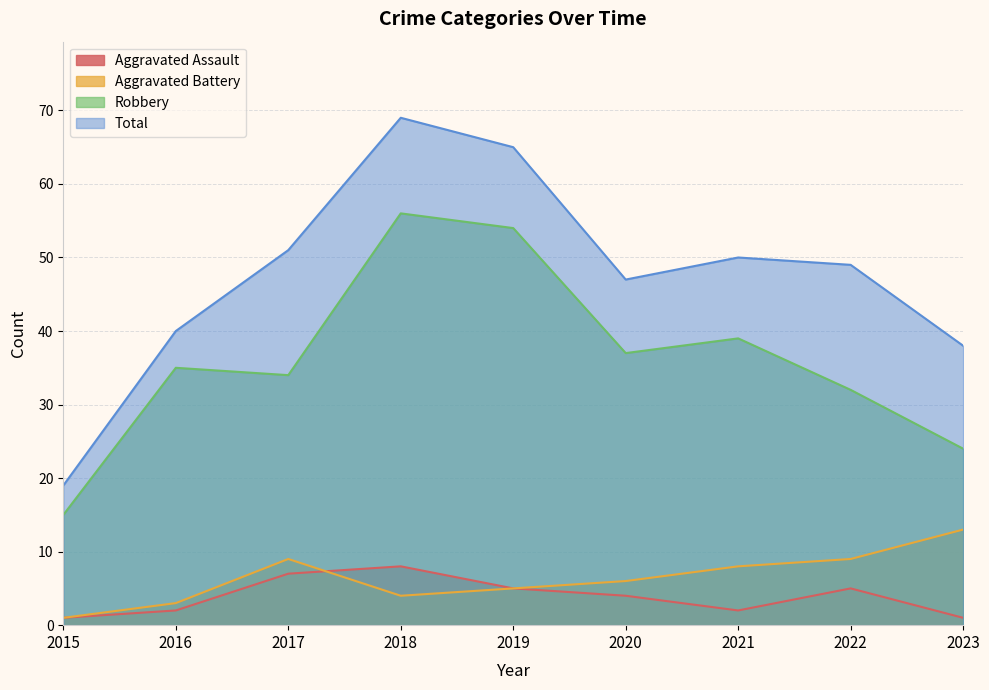

What are all the series names shown in the legend?

Aggravated Assault, Aggravated Battery, Robbery, Total